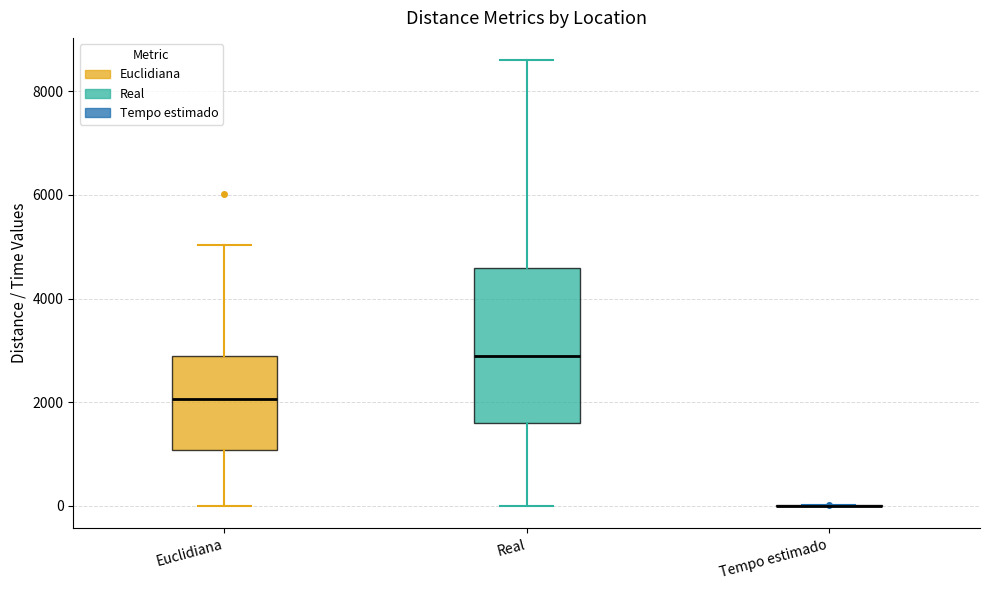

Reading left to right, read every box against the y-axis: the position of its median line, the range the box covers, and the ends of its whiskers. The values are not printed on the chart, so give them approximately, as read against the axis.

Euclidiana: median 2000, box 1000 to 3000, whiskers 0 to 5000
Real: median 3000, box 1600 to 4600, whiskers 0 to 8600
Tempo estimado: box collapsed to a line at 0, whiskers 0 to 0